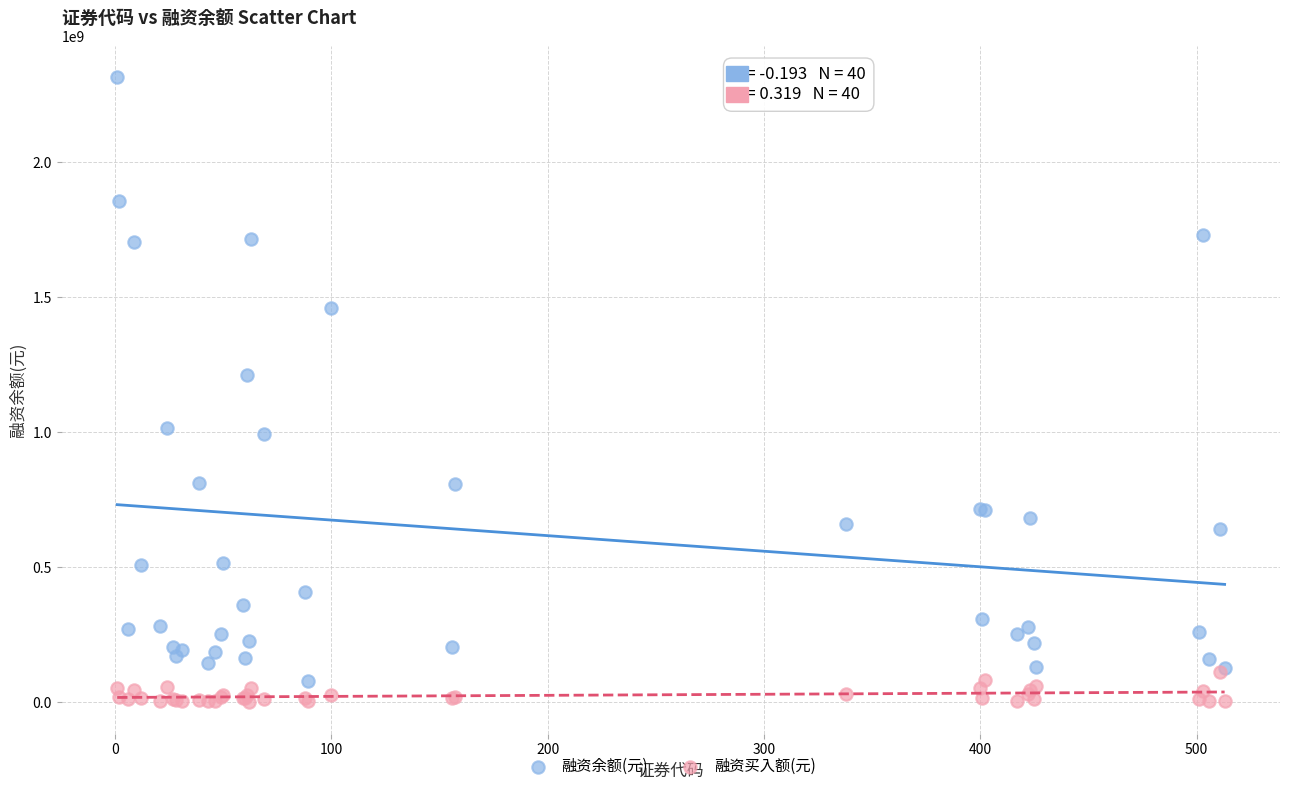

Which series has the largest Y range (max minus min)?

融资余额(元)